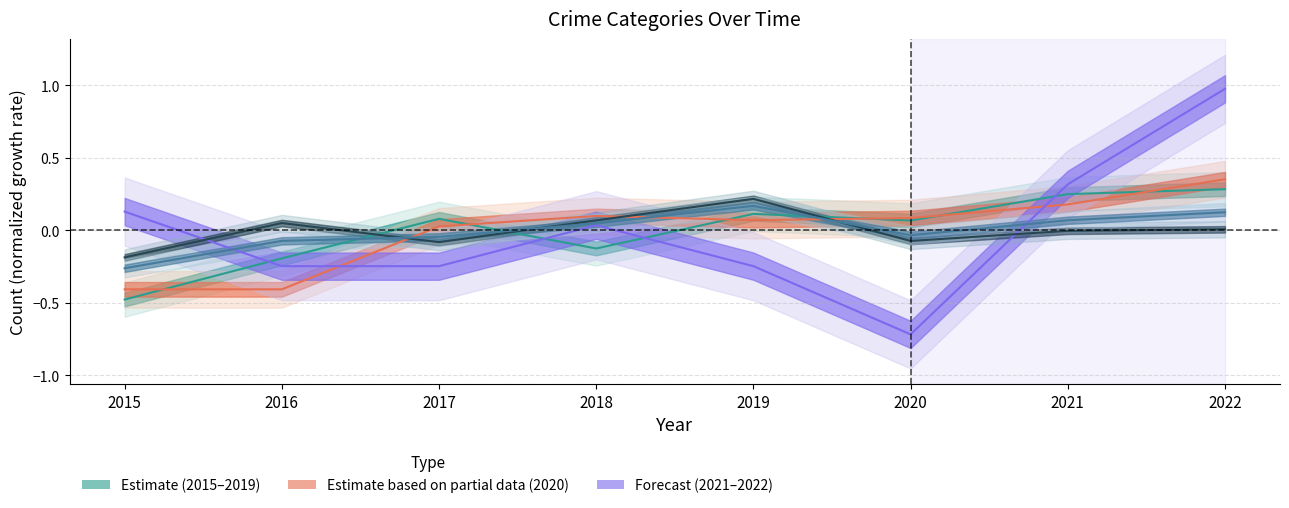

Which series changed the most between 2016 and 2018?

Aggravated Battery